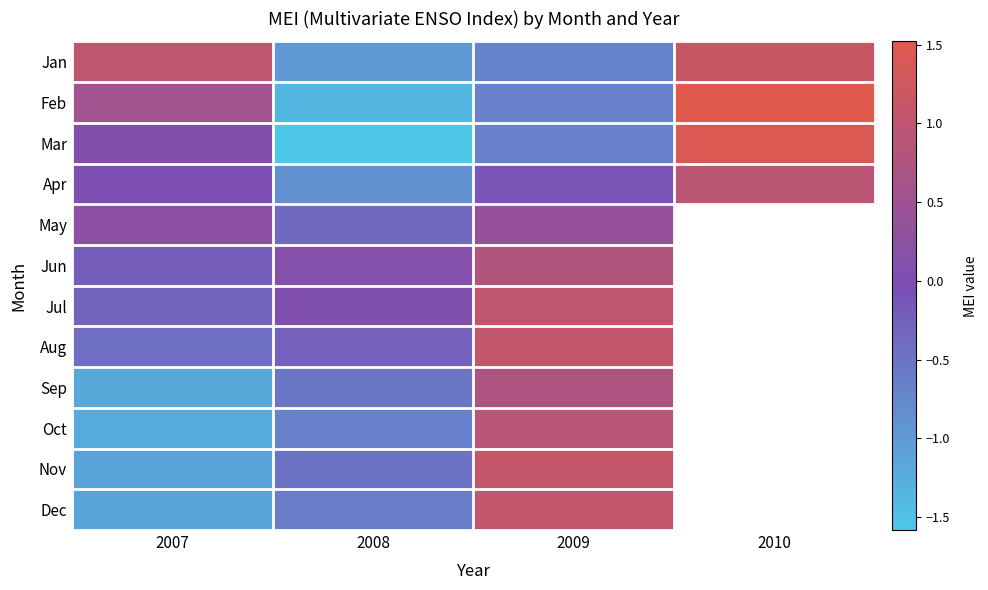

Which series has the largest range (max minus min)?

Mar